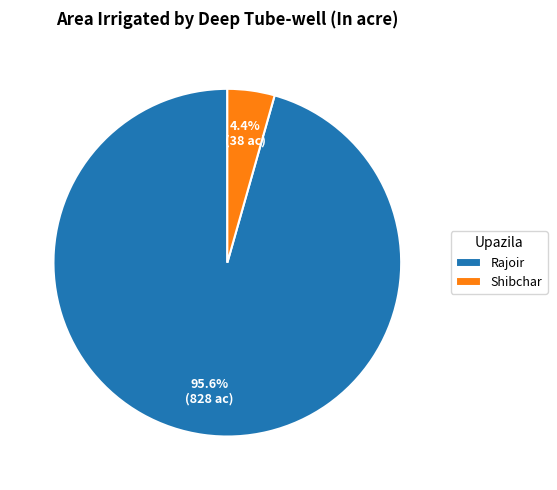

To the nearest percent, what is the average slice percentage?

50%